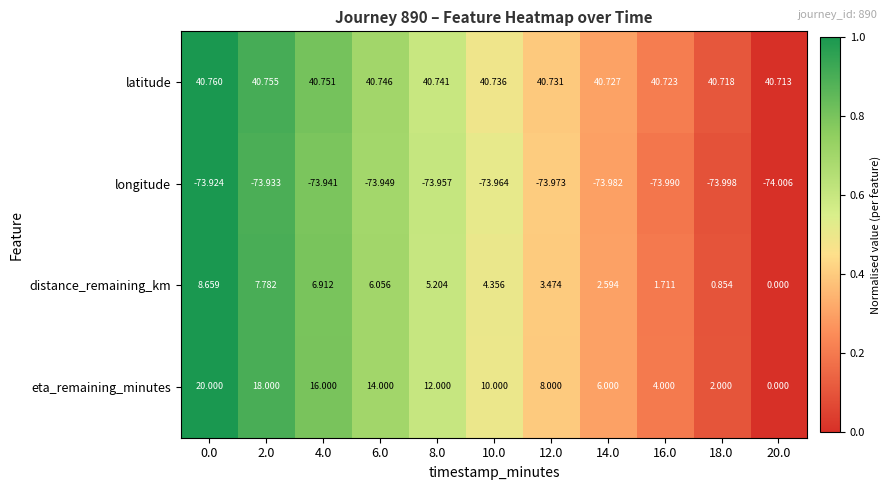

Rank the series by their maximum value, from lowest to highest.

longitude, distance_remaining_km, eta_remaining_minutes, latitude